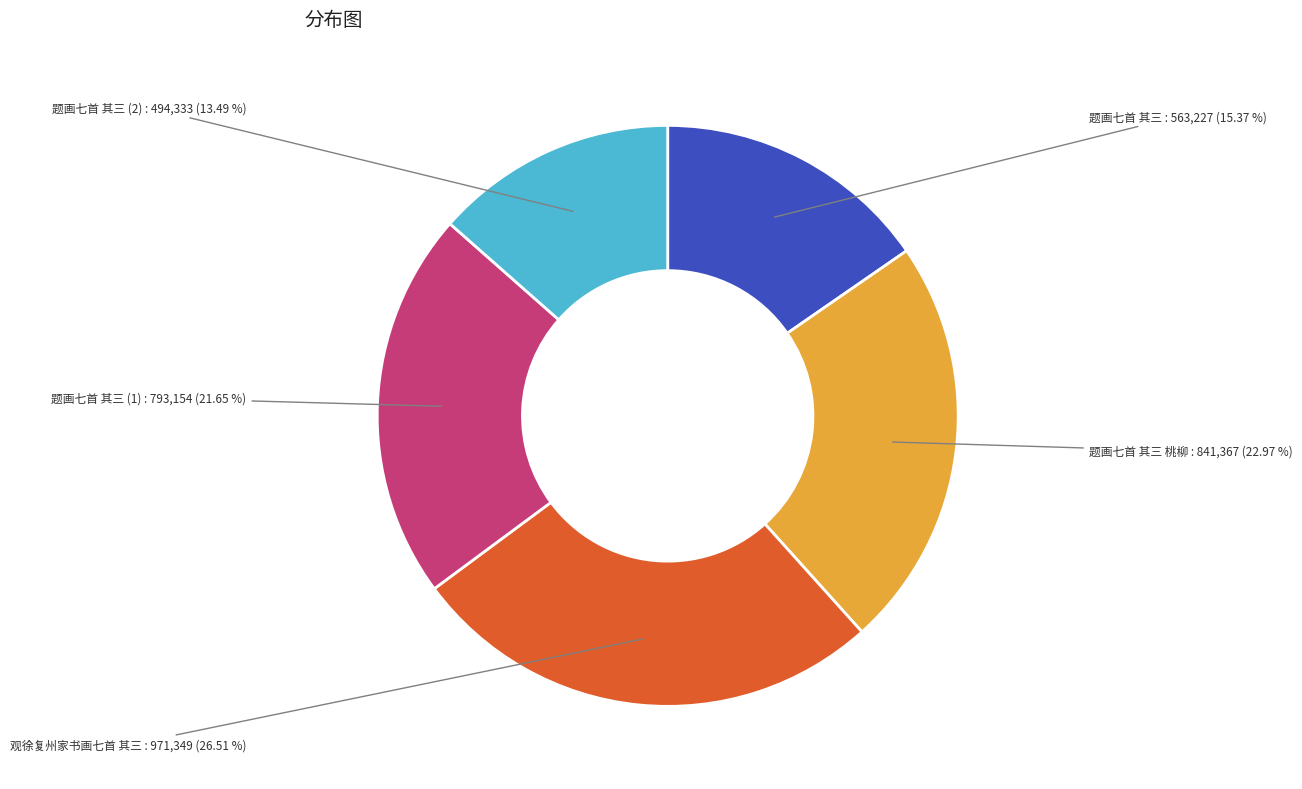

Approximately how many times larger is the value at 观徐复州家书画七首 其三 compared to 题画七首 其三 (1)?

1.2